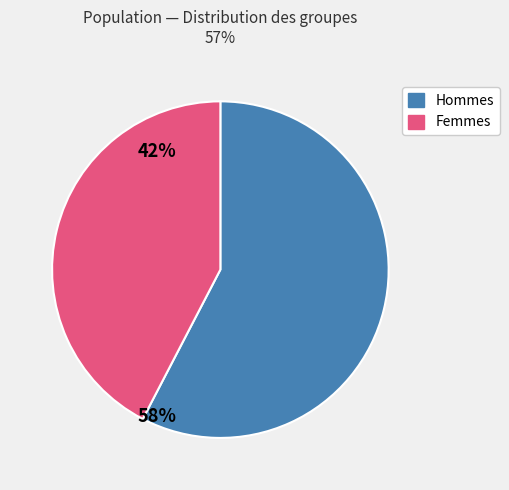

How many slices are in this pie chart?

2